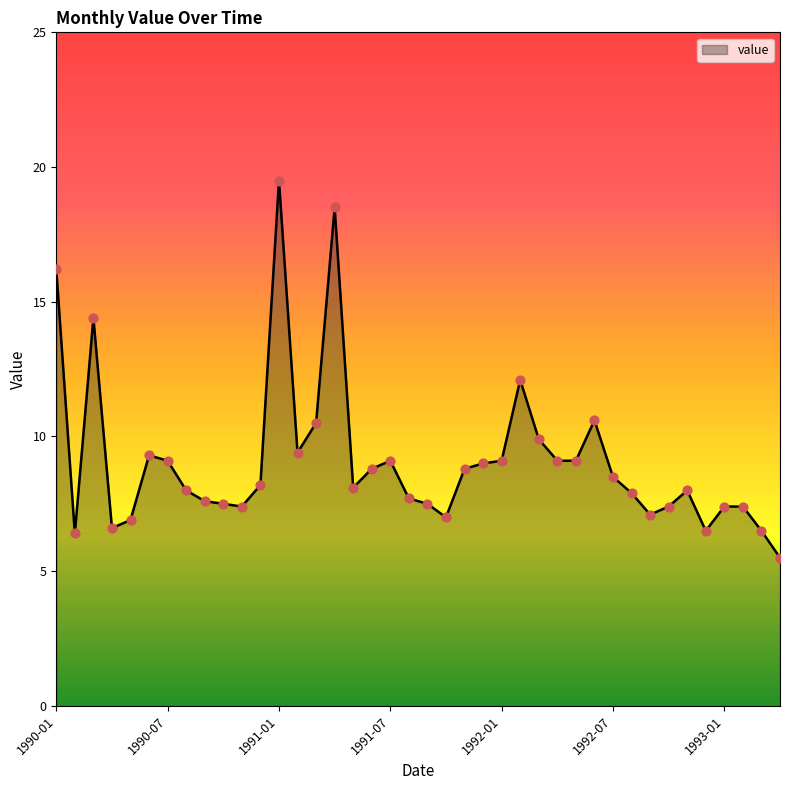

What is the difference between the maximum and minimum values?

14.0